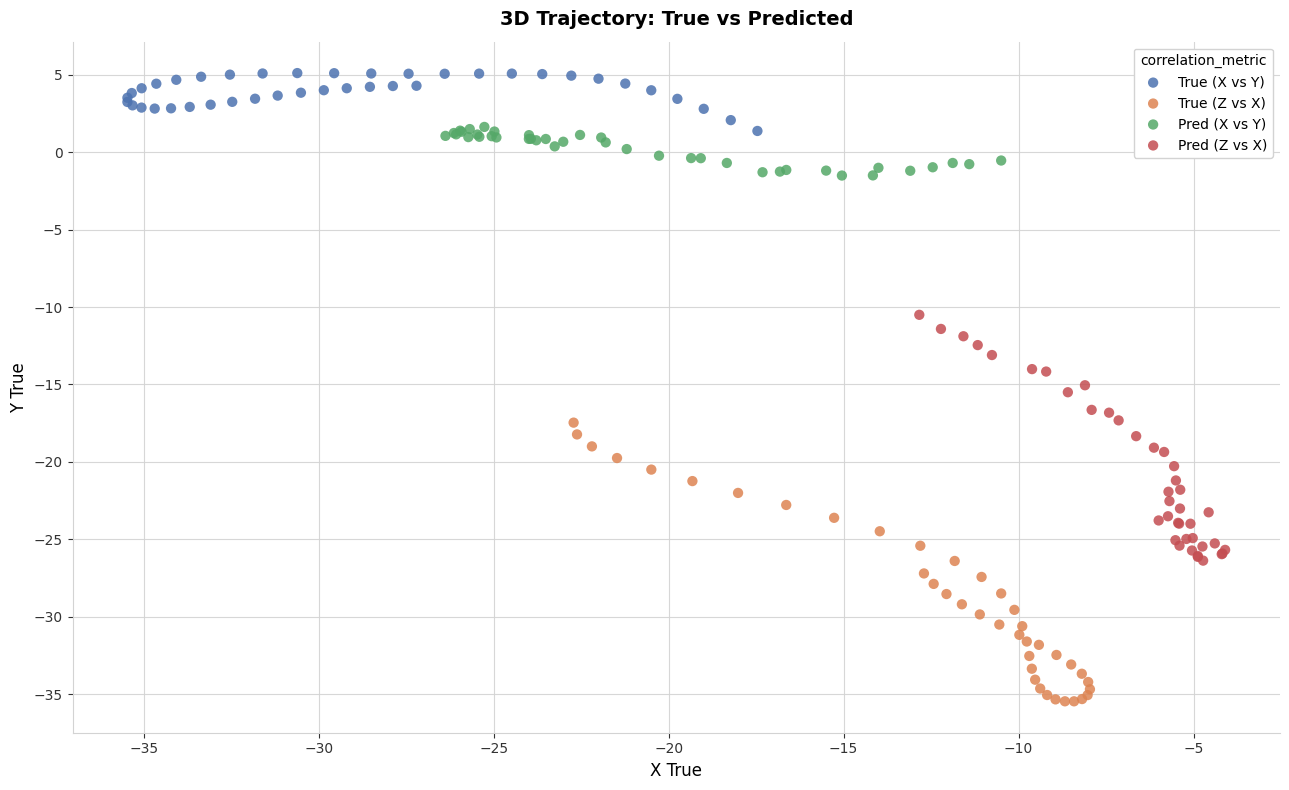

What are all the series names shown in the legend?

True (X vs Y), True (Z vs X), Pred (X vs Y), Pred (Z vs X)